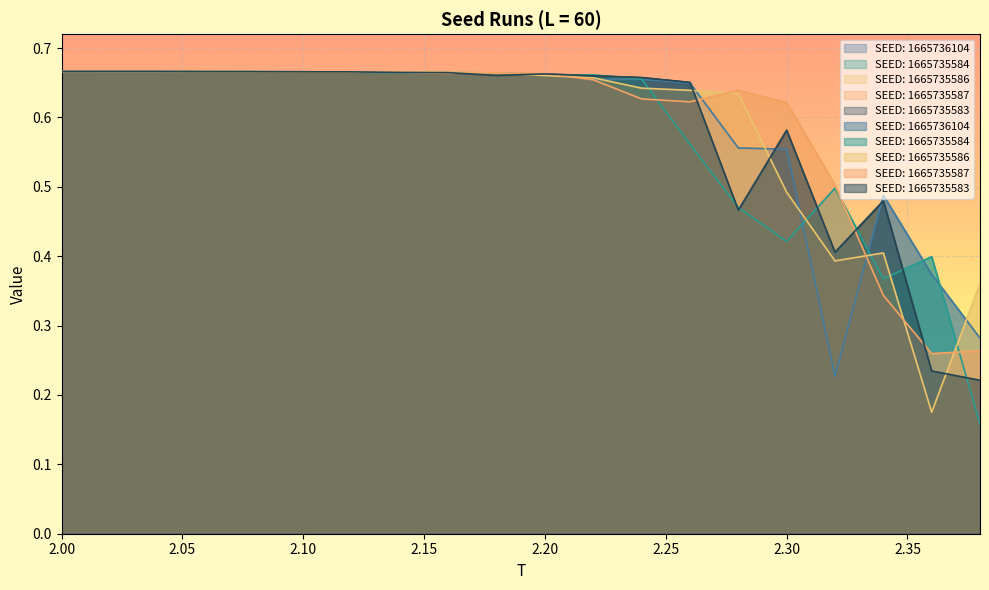

Which category has the lowest value in the SEED: 1665735587 series?

2.36